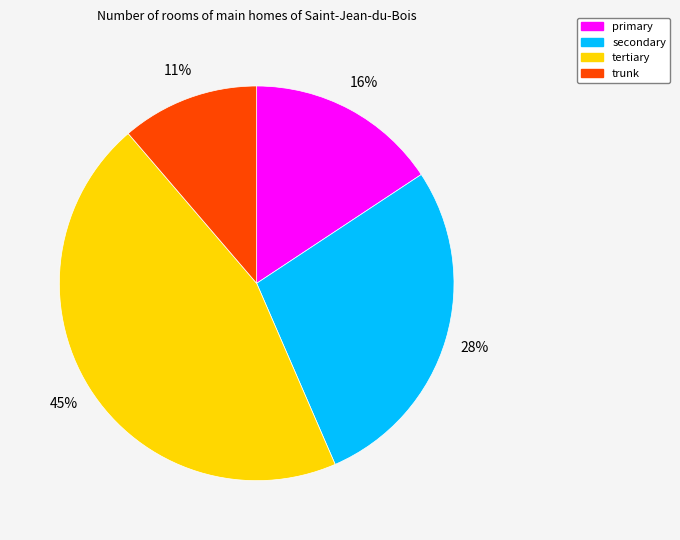

Between primary and tertiary, which is larger?

tertiary